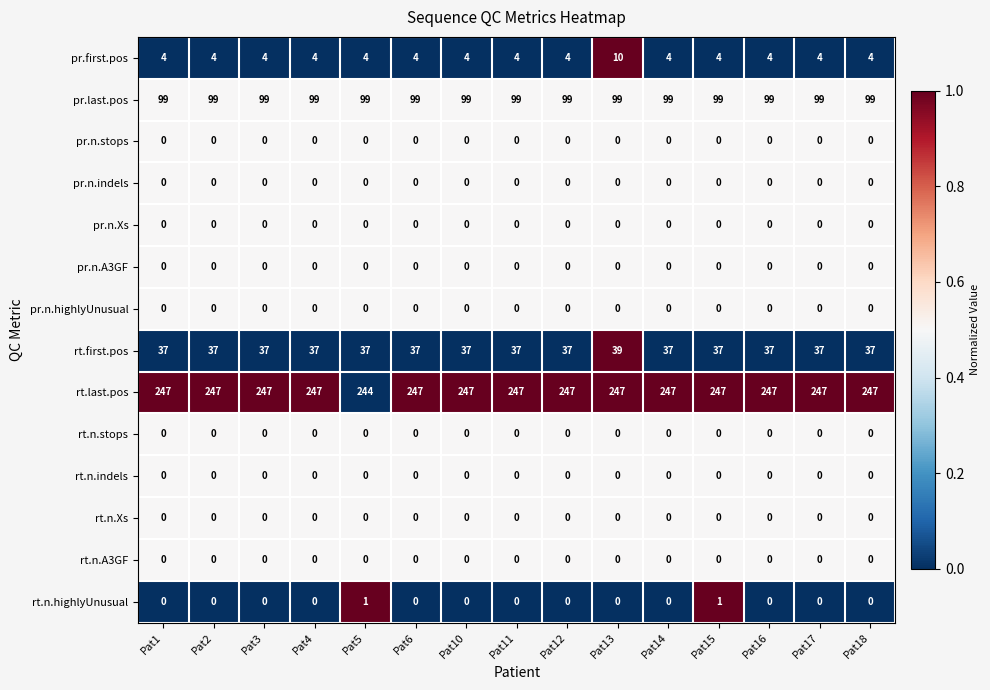

True or false: pr.first.pos has a value of 6 at Pat18.

False